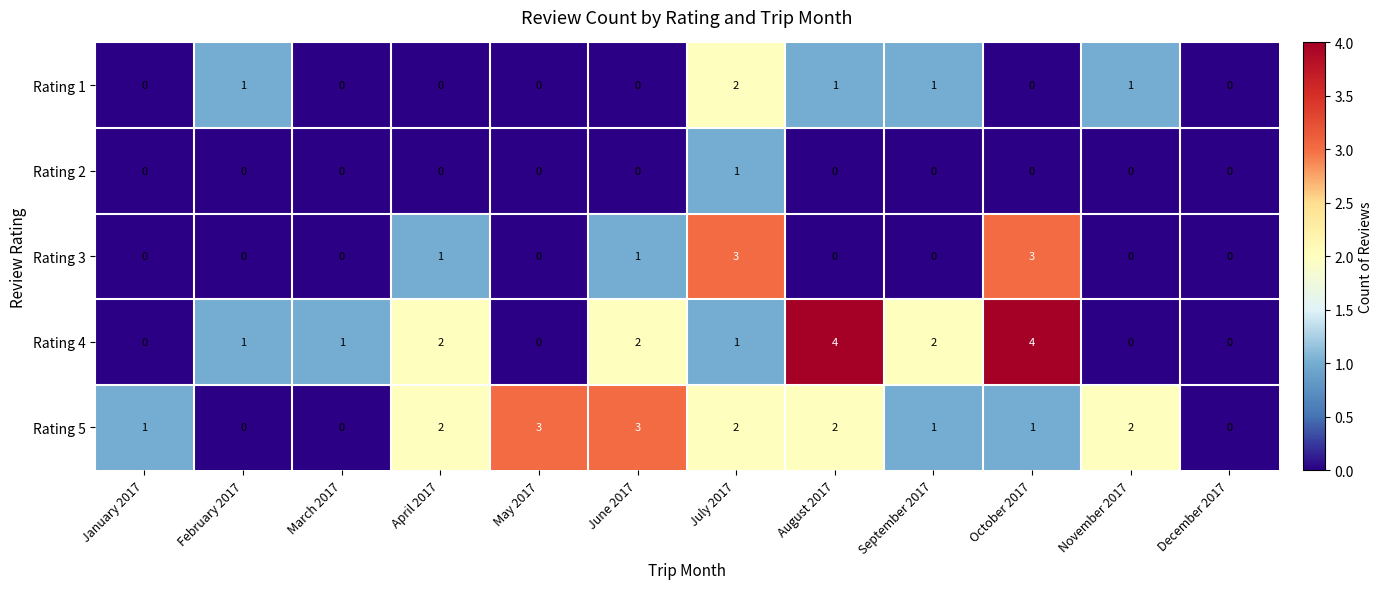

What is the spread (max minus min) of values at May 2017?

3